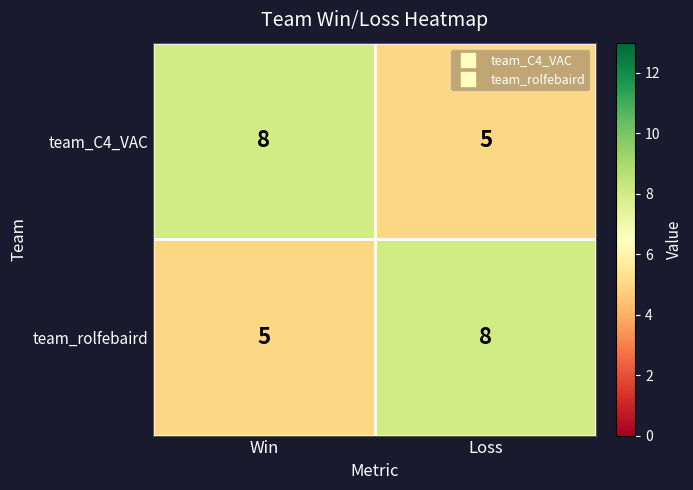

Count the number of data series in this chart.

2